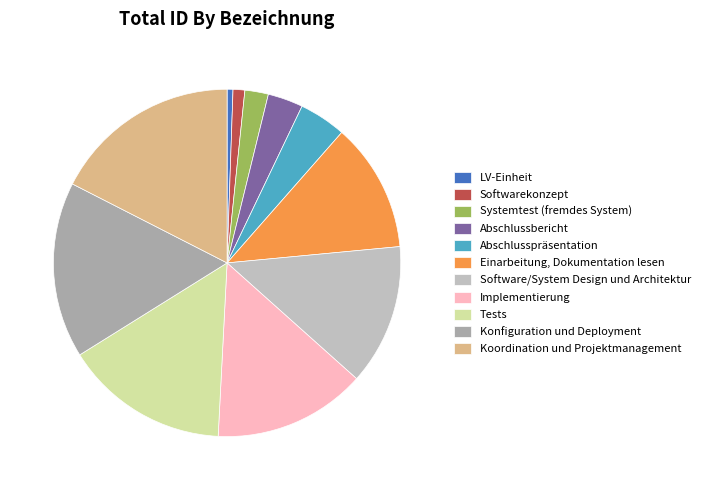

To the nearest percent, what portion does Systemtest (fremdes System) represent?

2%